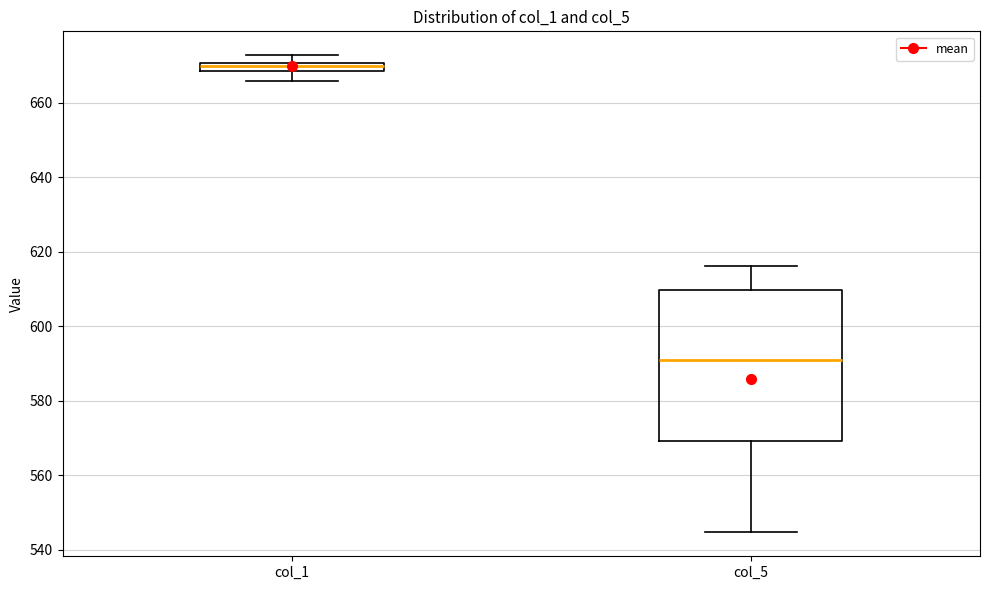

Where does the lower whisker of the box for col_5 end on the y-axis? The values are not printed on the chart, so give them approximately, as read against the axis.

544